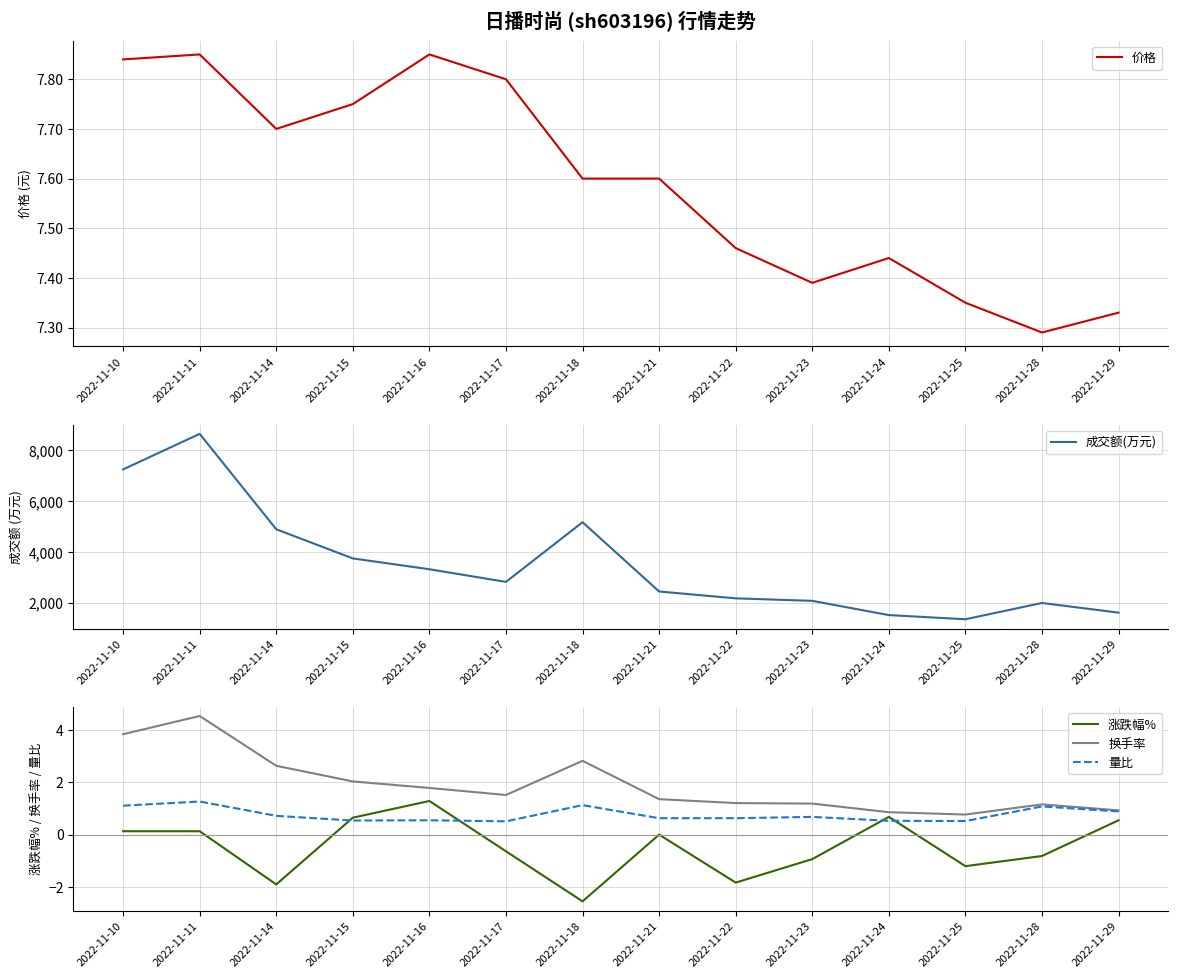

What is the sum of all 换手率 values?

26.7